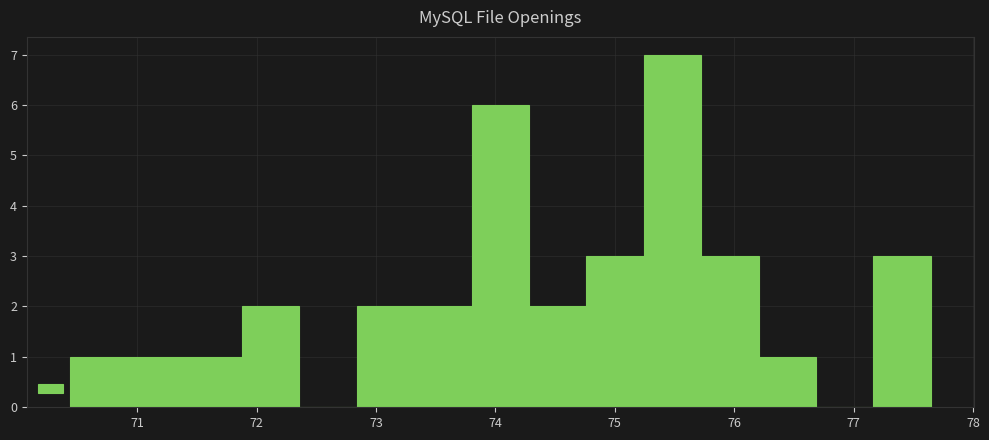

How tall is the bar that spans 75.7 to 76.2 on the x-axis? Neither the bar edges nor the heights are printed on the chart, so give them approximately, as read against the axes.

3